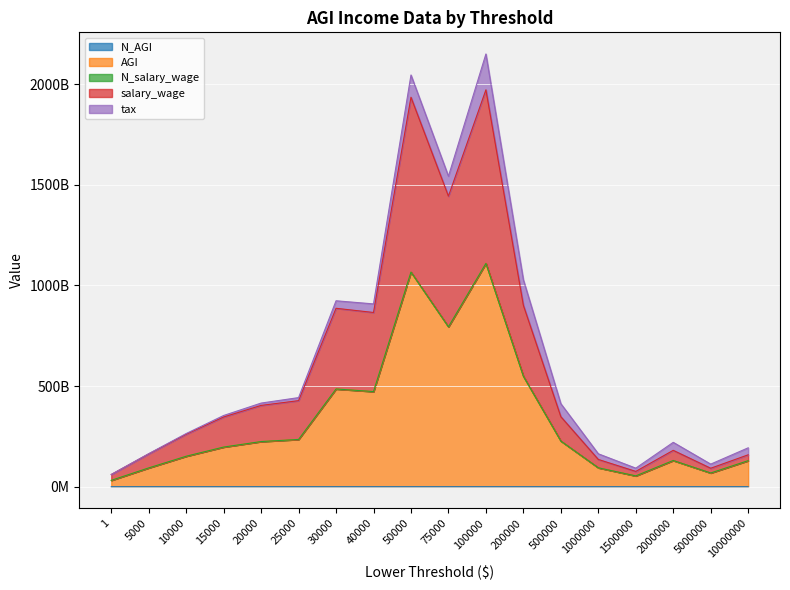

Does the chart display data point markers on the line(s)?

No